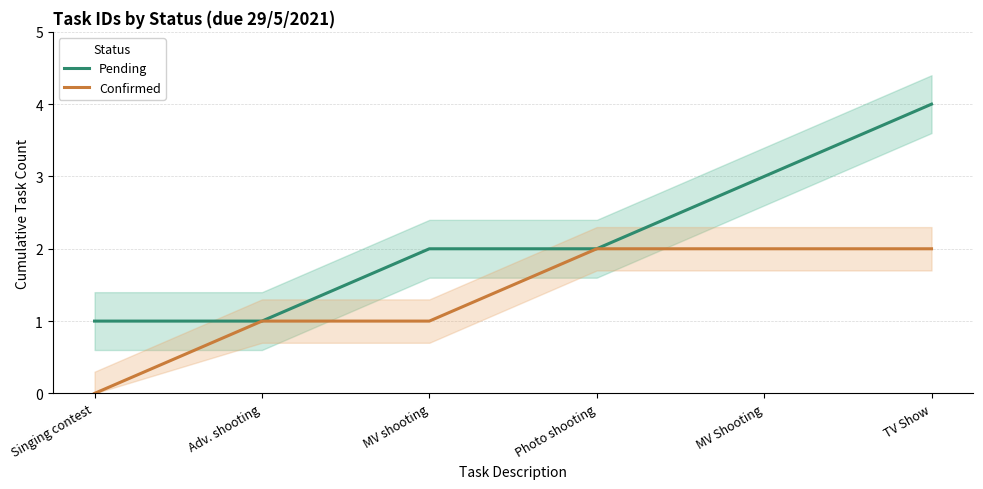

What are all the series names shown in the legend?

Pending, Confirmed